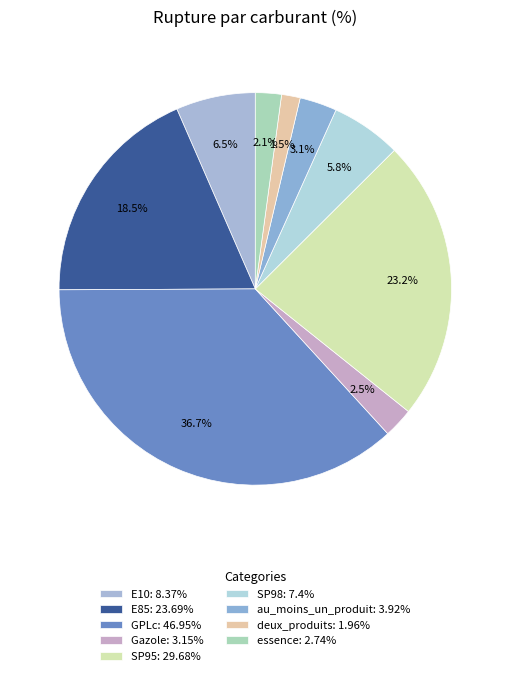

Which slice is the smallest?

deux_produits